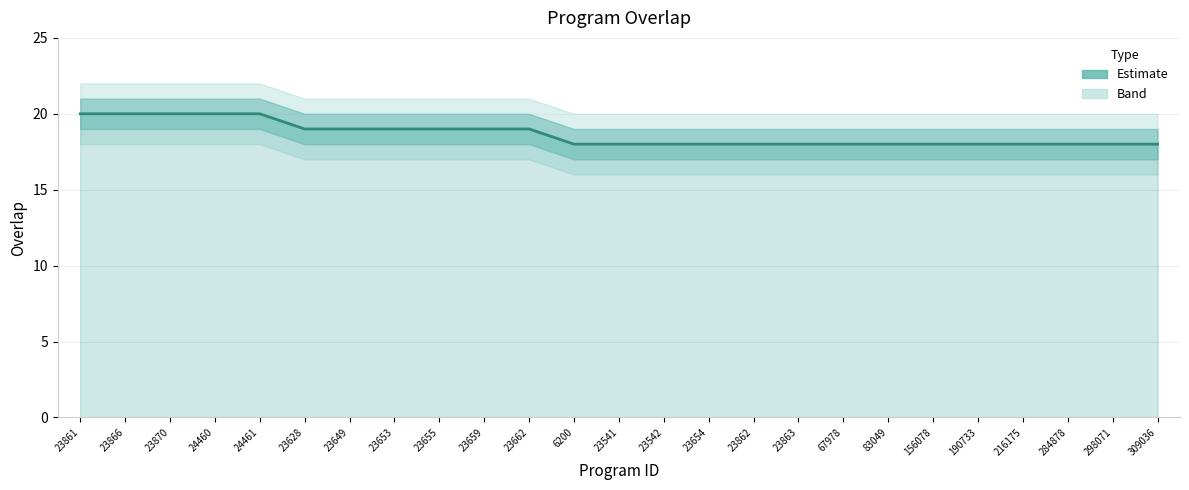

What is the average value?

19